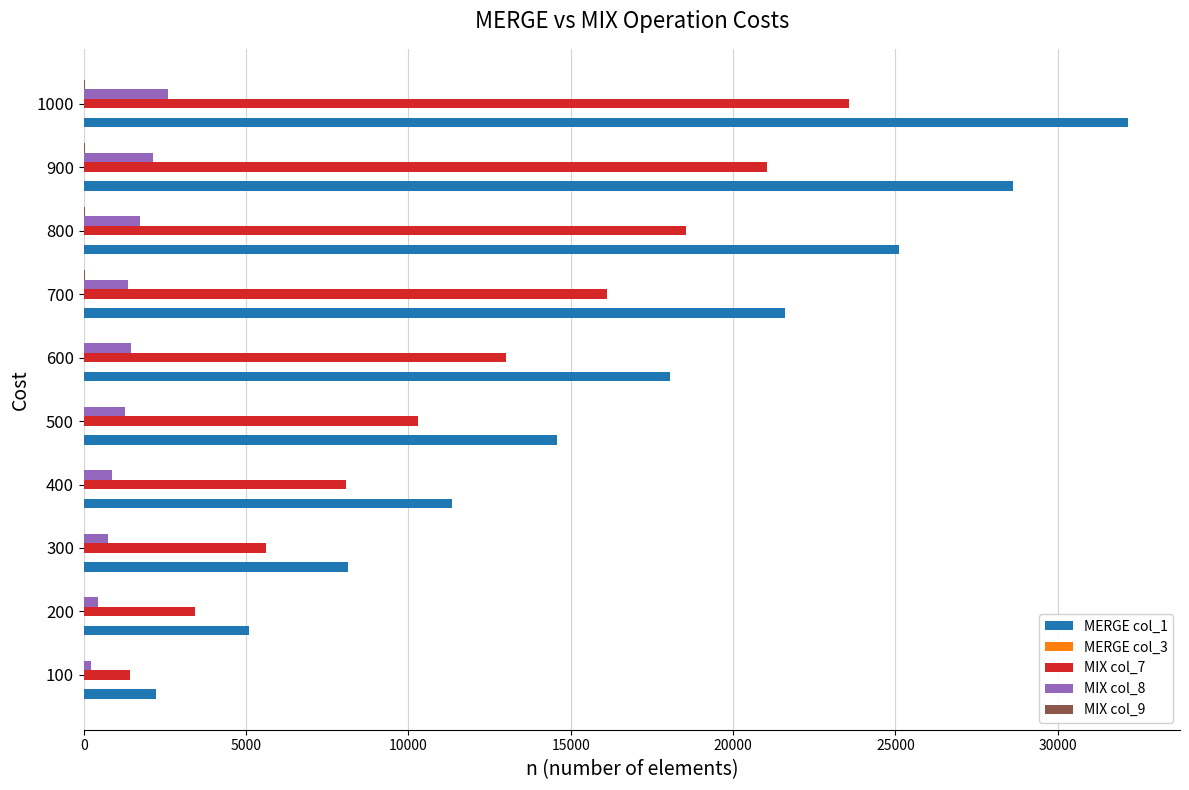

At which category is the sum across all series the highest?

1000